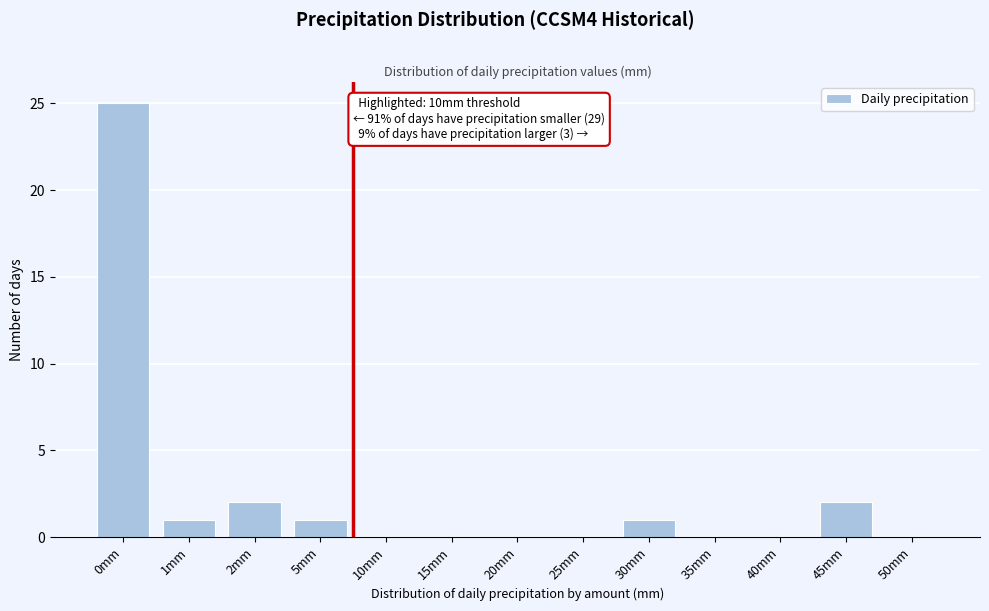

Reading left to right, extract all data points from this chart.

0mm=25	1mm=1	2mm=2	5mm=1	10mm=0	15mm=0	20mm=0	25mm=0	30mm=1	35mm=0	40mm=0	45mm=2	50mm=0